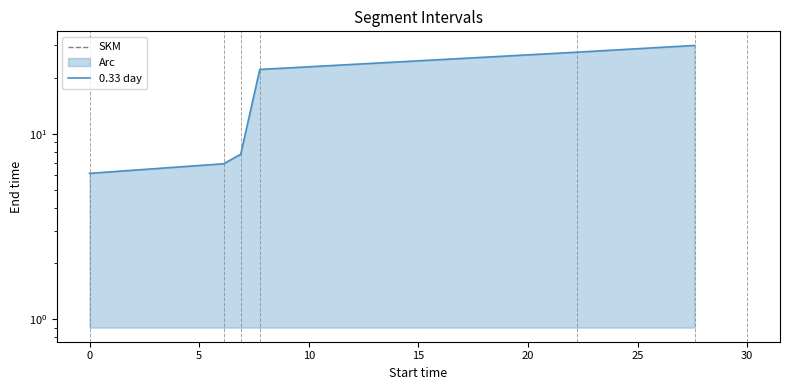

How many distinct data groups are displayed?

1